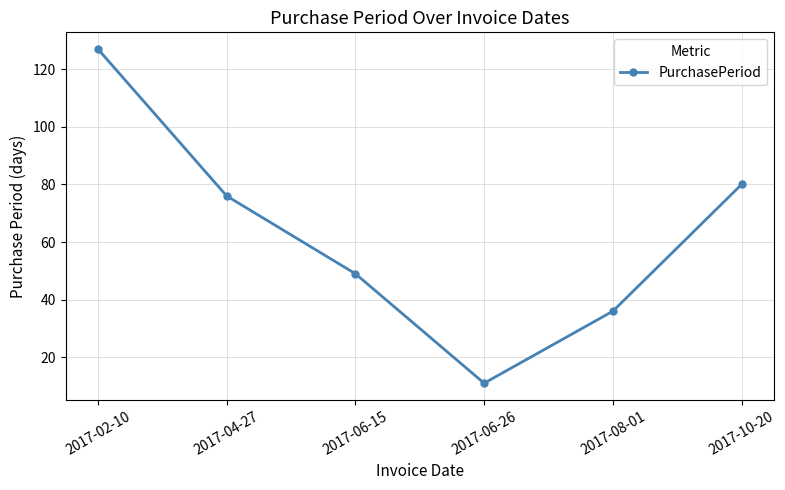

Reading left to right, list all the values displayed in this chart.

2017-02-10=127	2017-04-27=76	2017-06-15=49	2017-06-26=11	2017-08-01=36	2017-10-20=80